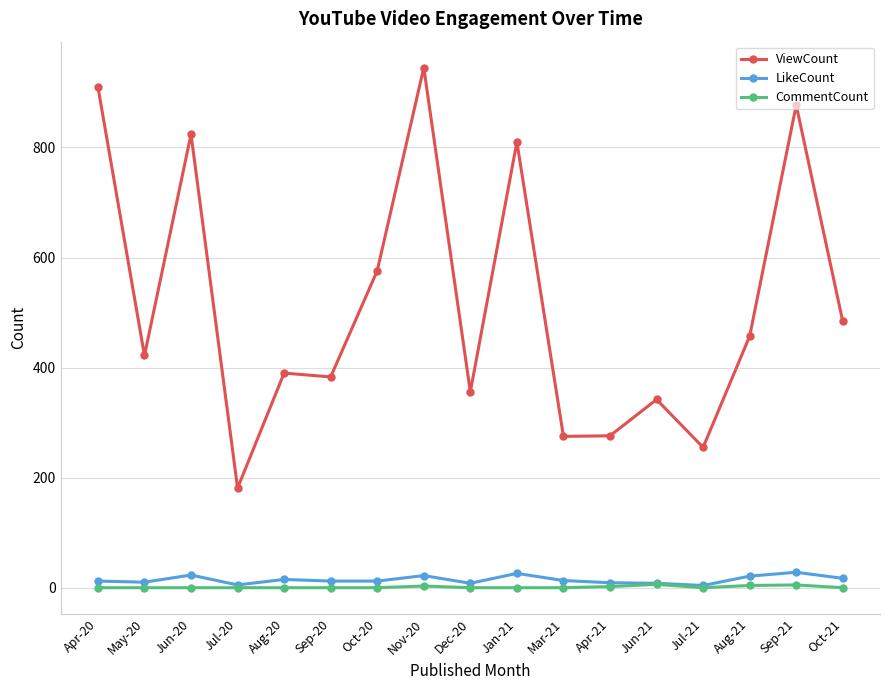

At which label does ViewCount reach its minimum?

Jul-20